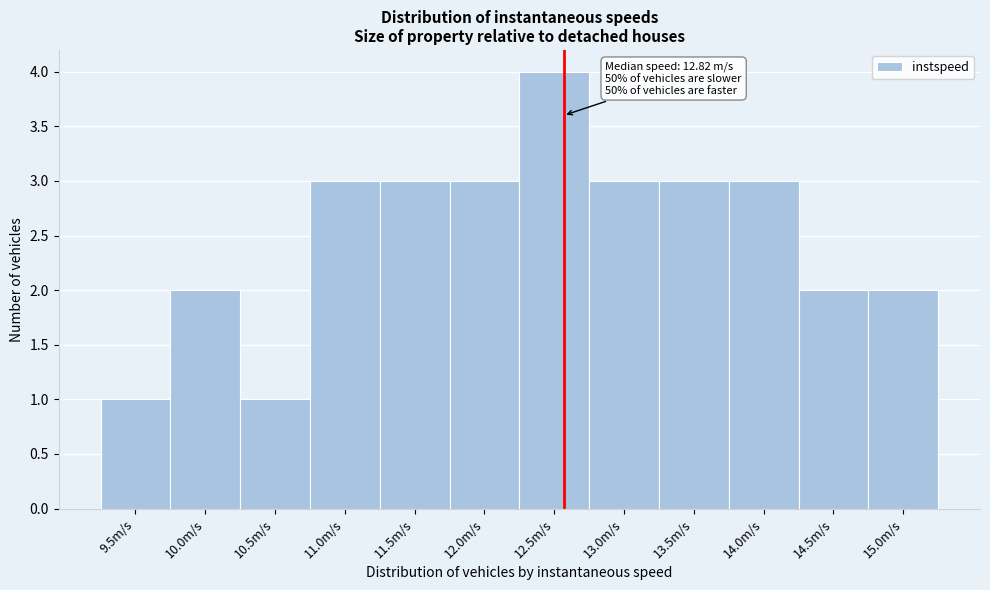

Reading left to right, list all the values displayed in this chart.

9.5m/s=1	10.0m/s=2	10.5m/s=1	11.0m/s=3	11.5m/s=3	12.0m/s=3	12.5m/s=4	13.0m/s=3	13.5m/s=3	14.0m/s=3	14.5m/s=2	15.0m/s=2